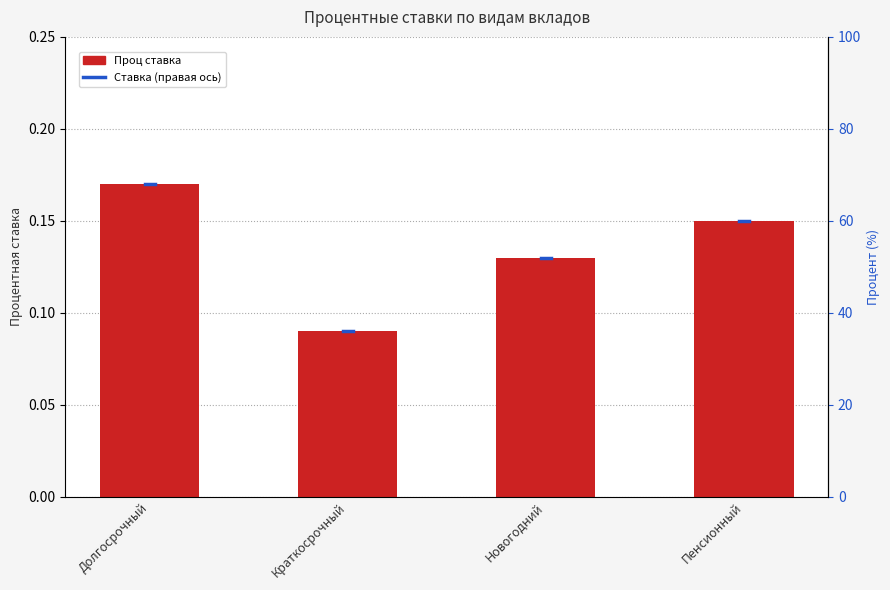

What is the difference between the values at Пенсионный and Краткосрочный?

0.1